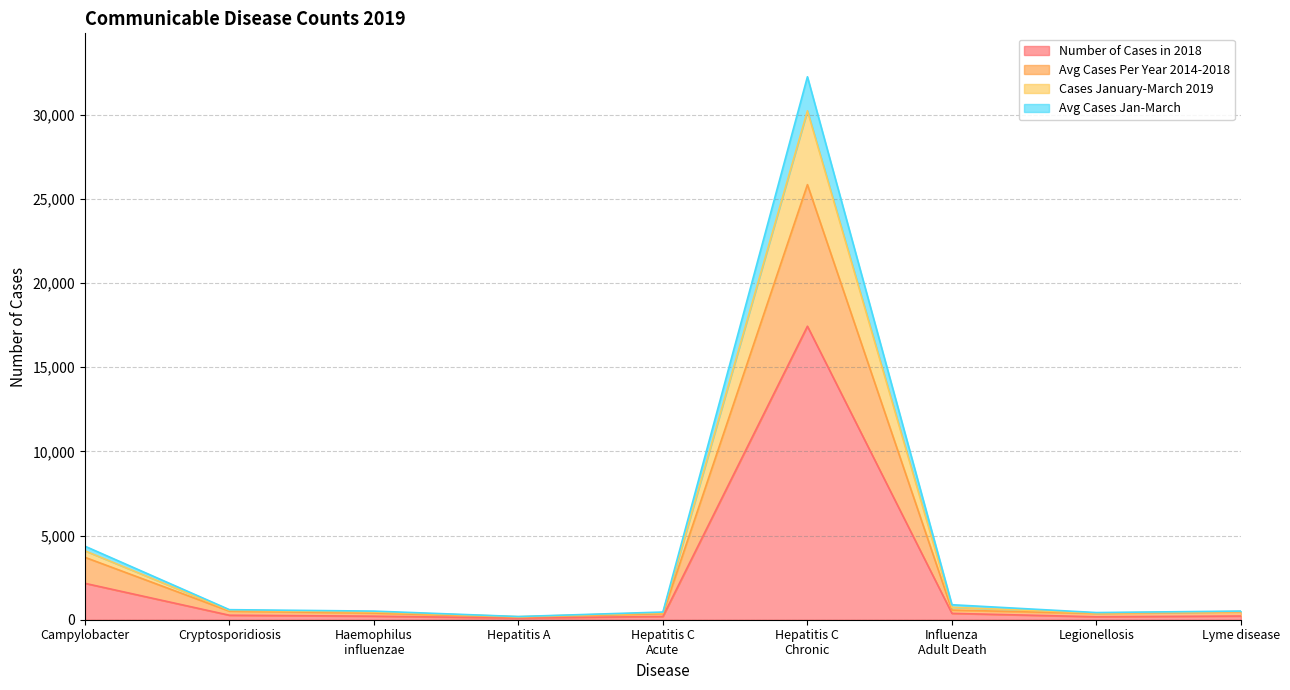

True or false: Cases January-March 2019 has more than 2 points higher than both neighbors.

False